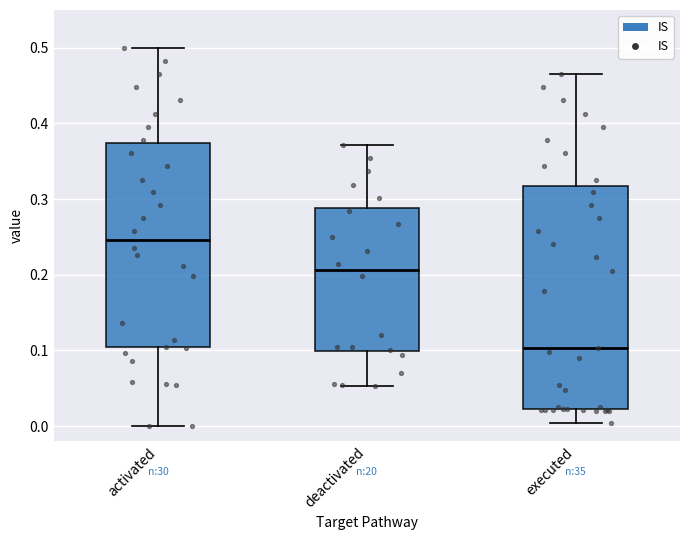

Where does the upper whisker of the box for deactivated end on the y-axis? The values are not printed on the chart, so give them approximately, as read against the axis.

0.37